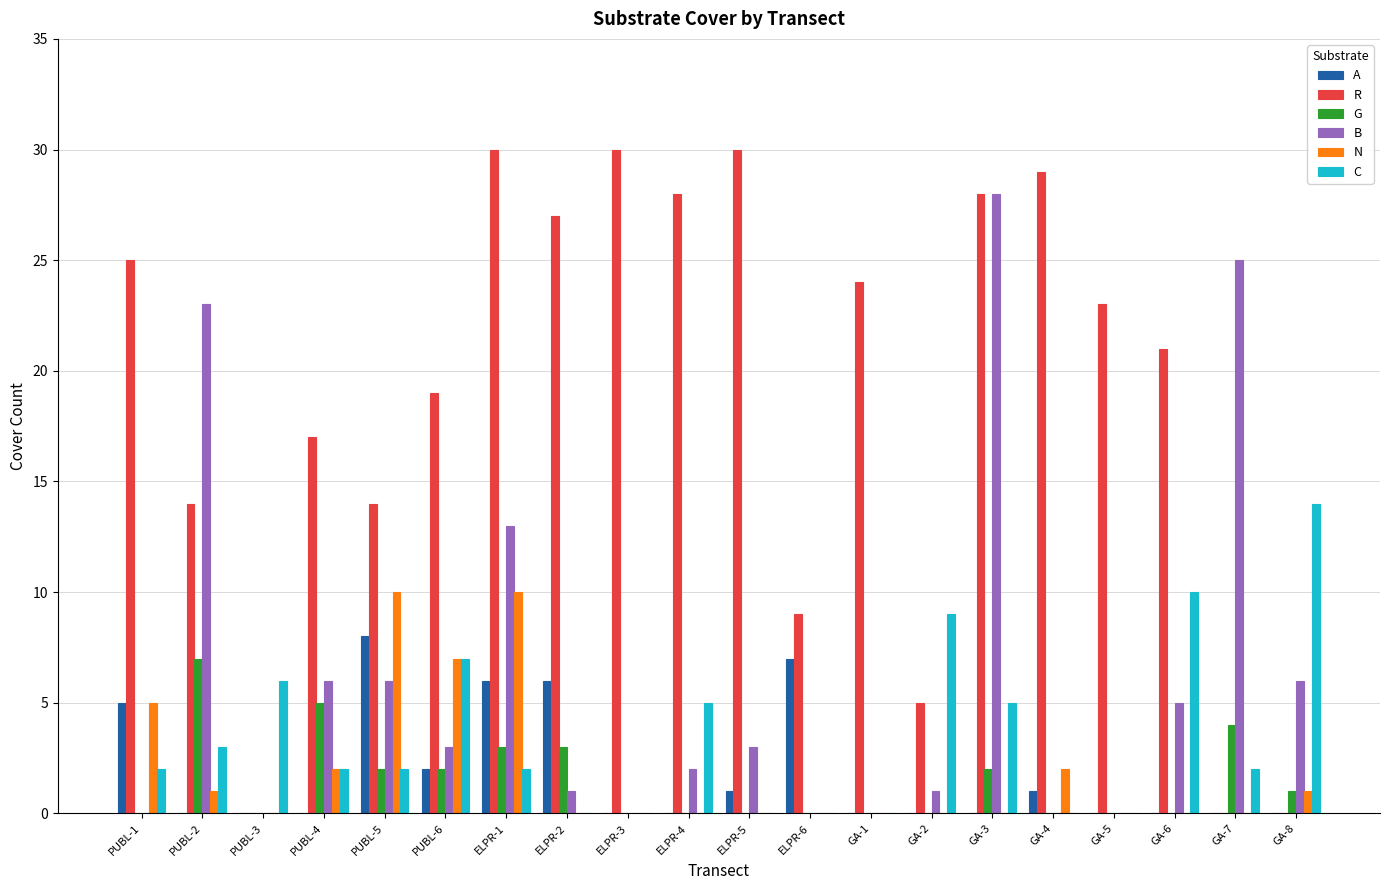

What is the highest value of the G series?

7